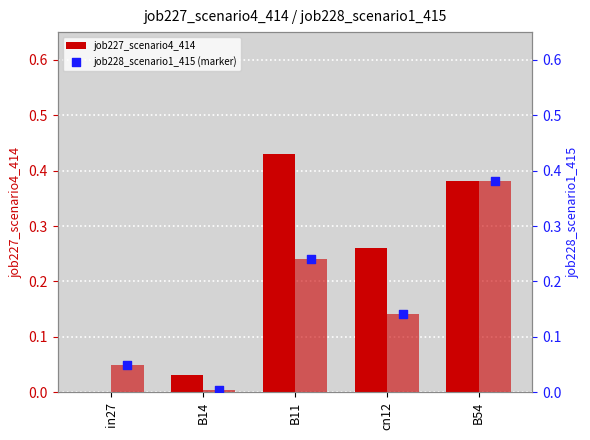

Which series has the largest total across all categories?

job227_scenario4_414